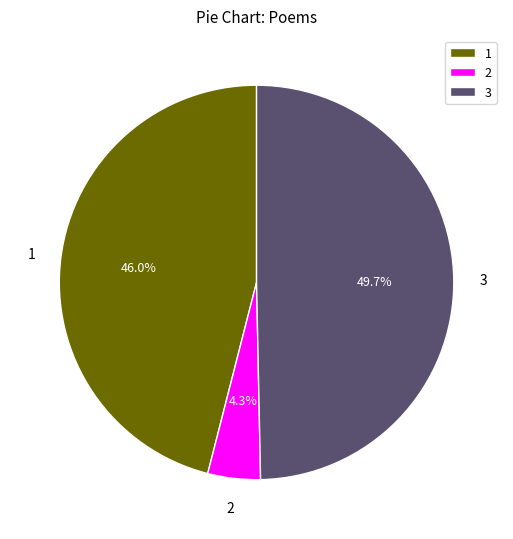

Which slice is the largest?

3